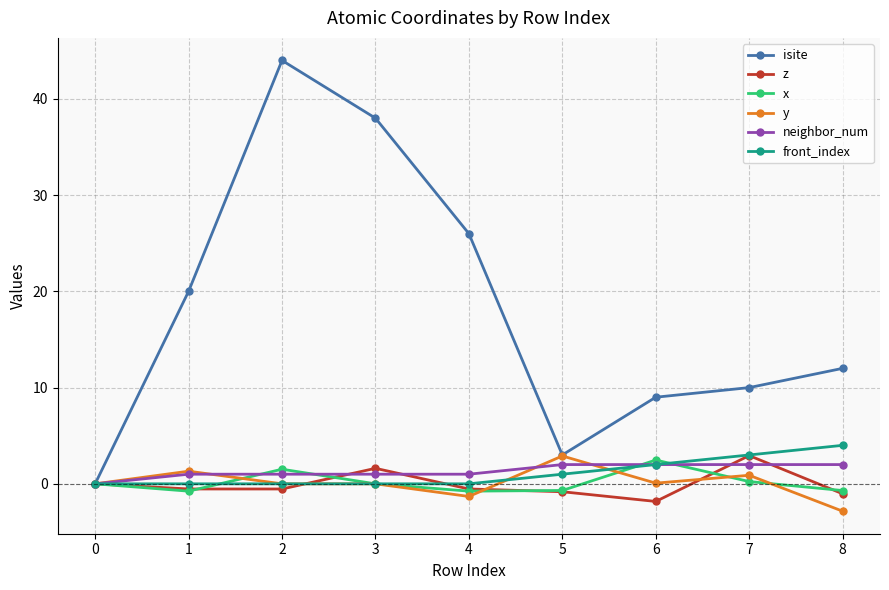

What is the minimum value shown in the chart?

-2.8